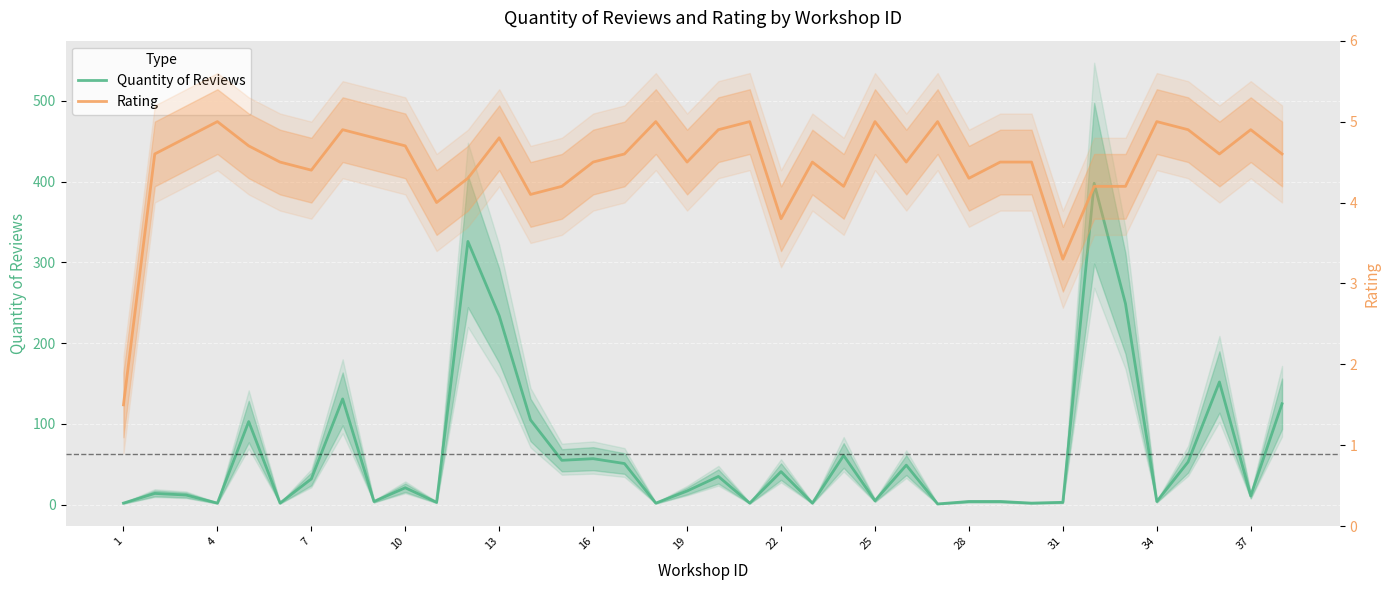

At how many categories does at least one series exceed 105?

7